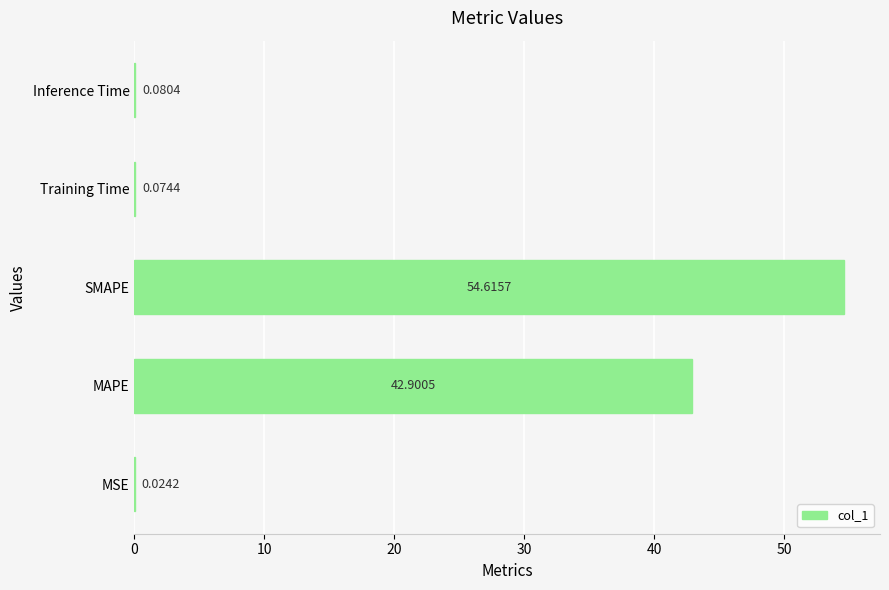

At which label is the value closest to 27?

MAPE